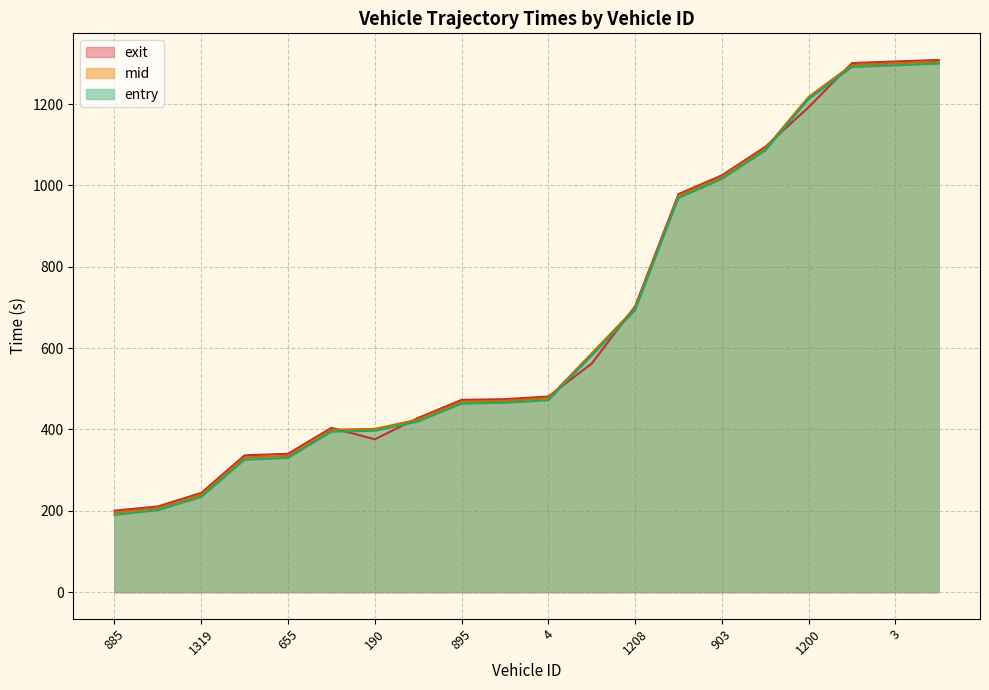

Which category has the lowest value in the entry series?

885